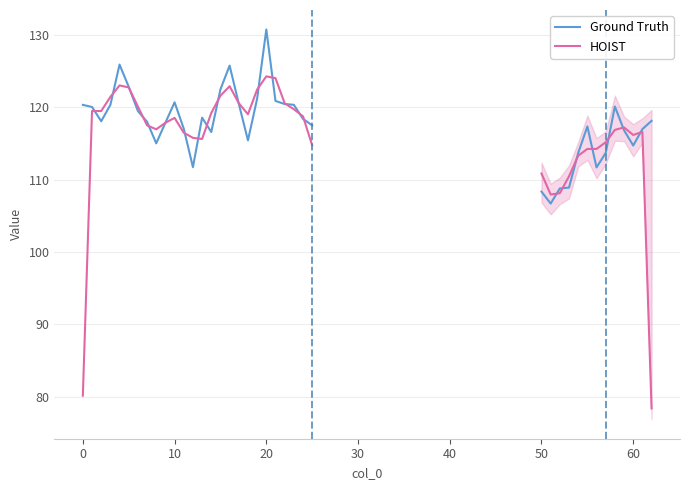

Does the chart have visible grid lines?

Yes